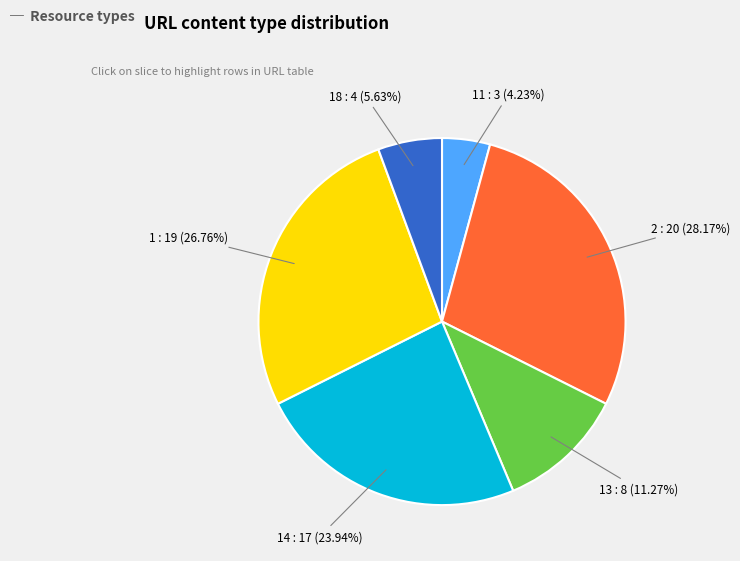

To the nearest percent, what percentage of the pie is 11?

4%